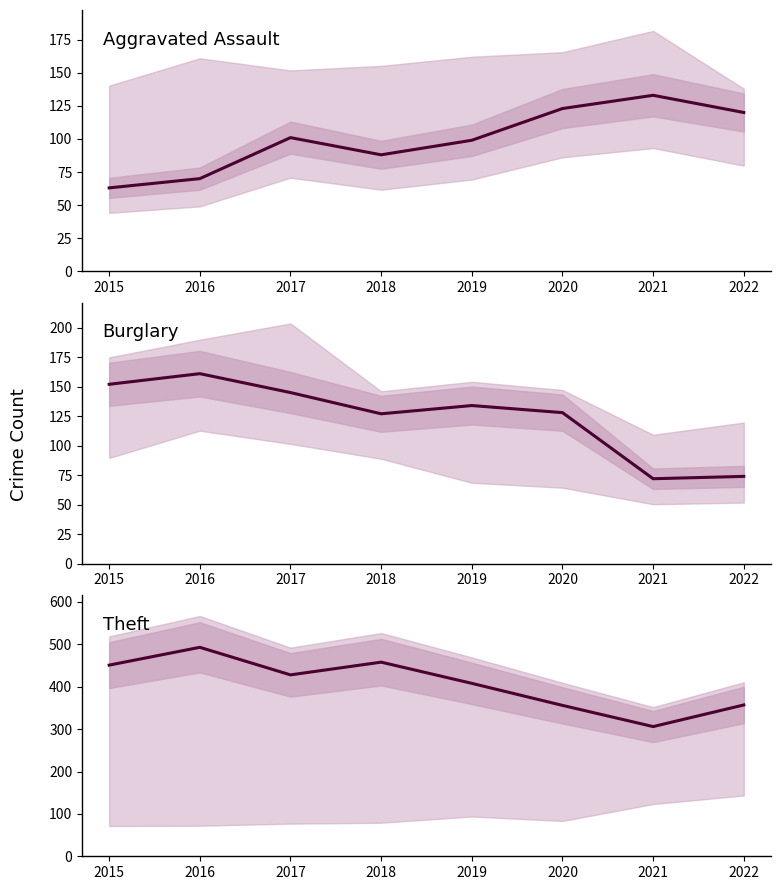

What is the sum of all Theft values?

3257